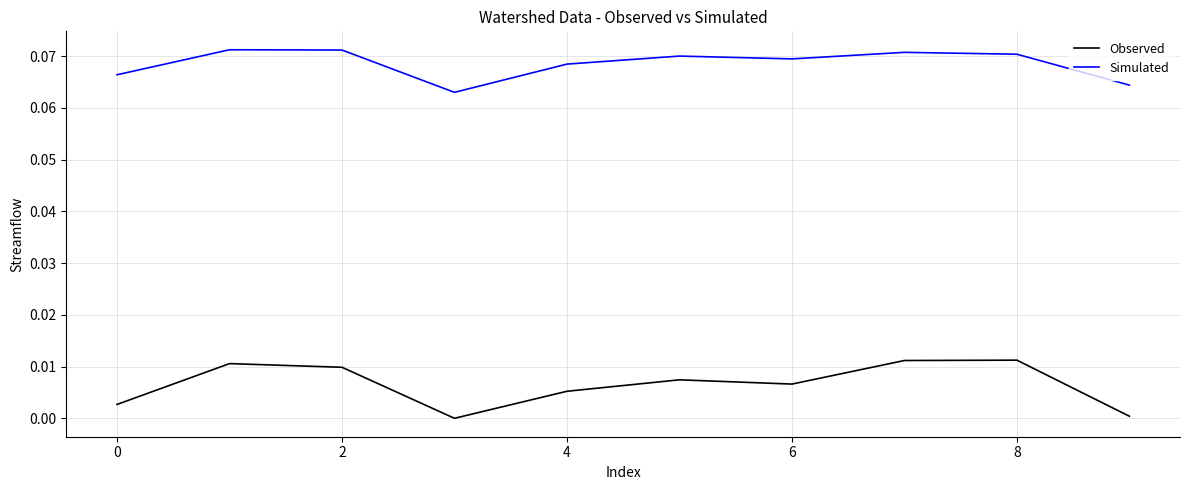

True or false: Observed and Simulated cross at least once.

False